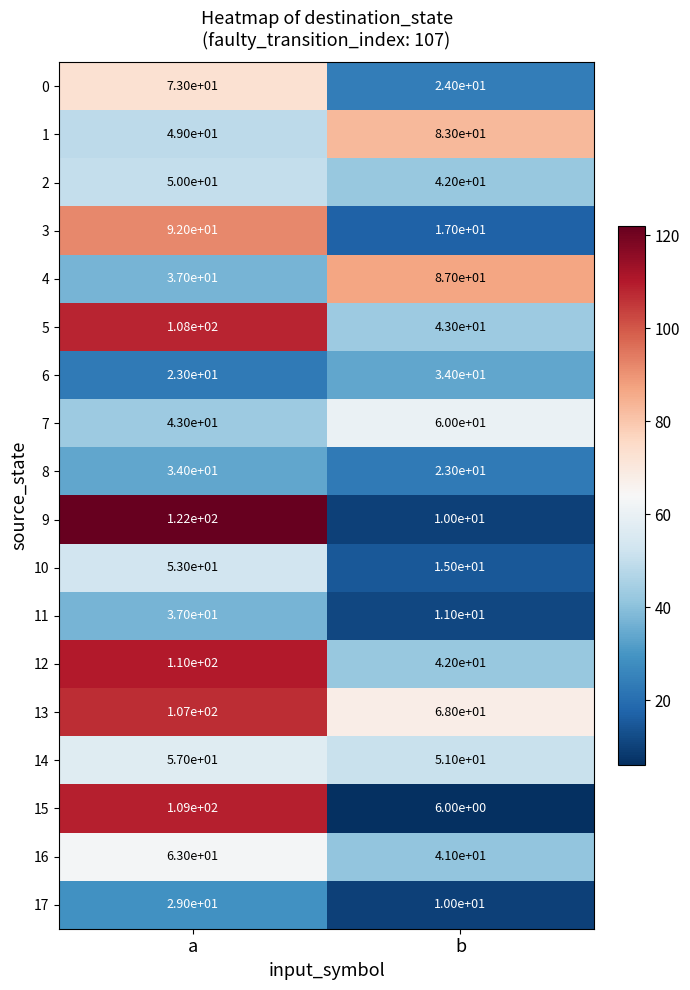

What value does the 9 series have at a, to the nearest 50?

100